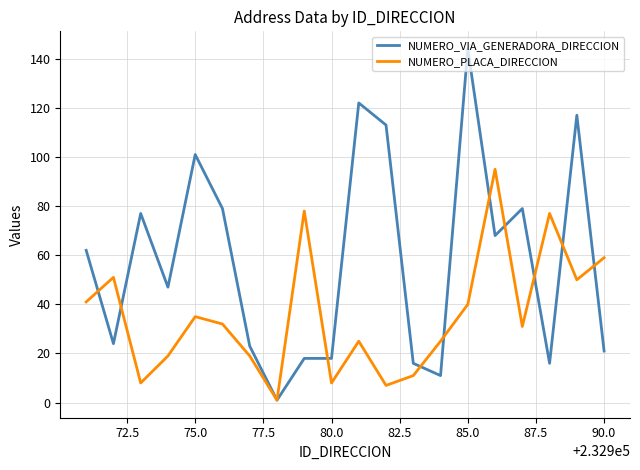

Which series has the widest spread of values?

NUMERO_VIA_GENERADORA_DIRECCION